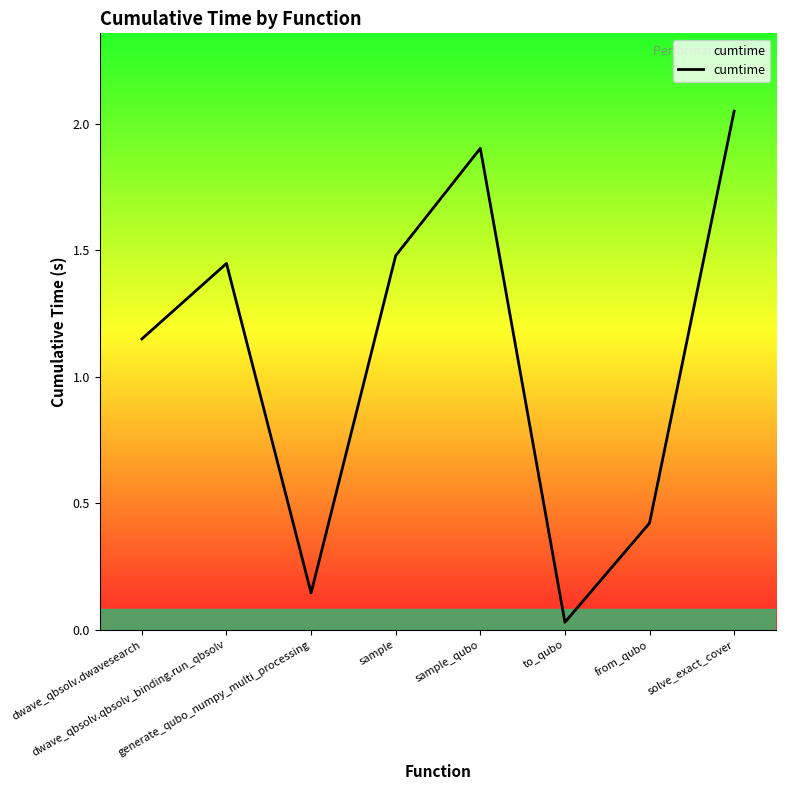

At which label is the value closest to 1?

dwave_qbsolv.dwavesearch